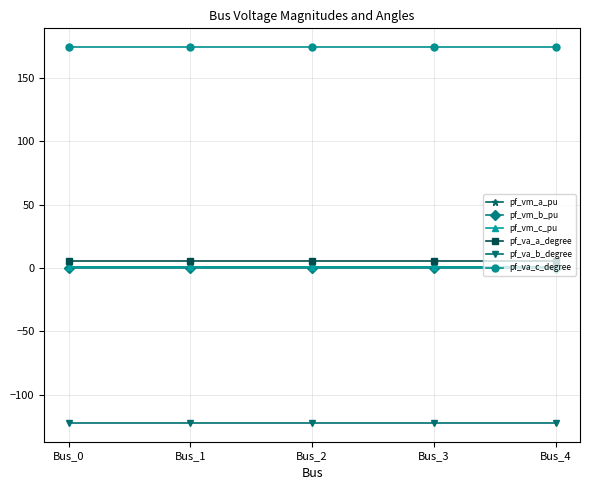

The pf_va_c_degree series shows 90.4 at Bus_0. True or false?

False